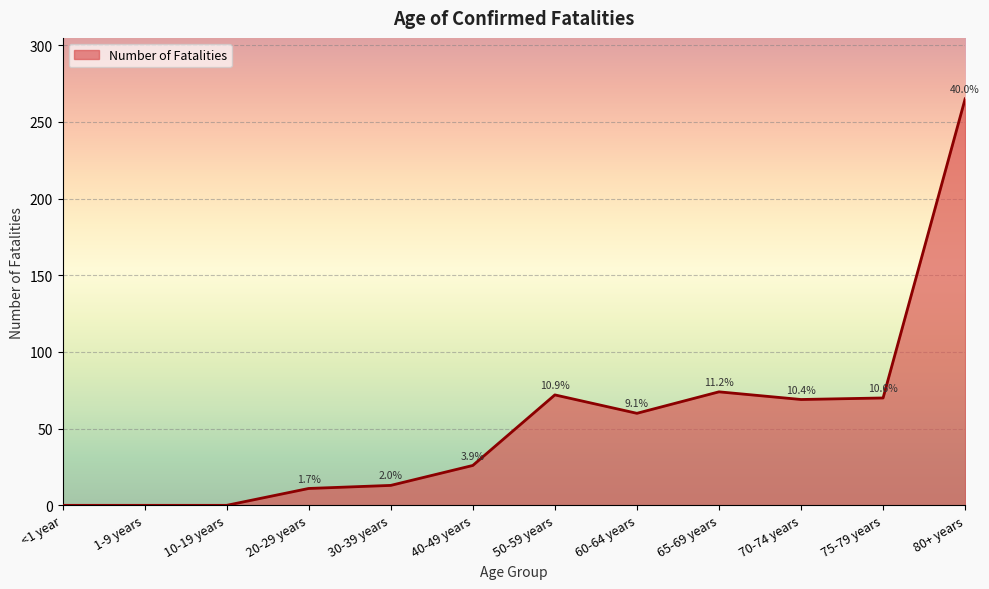

What position from the right is 60-64 years?

5